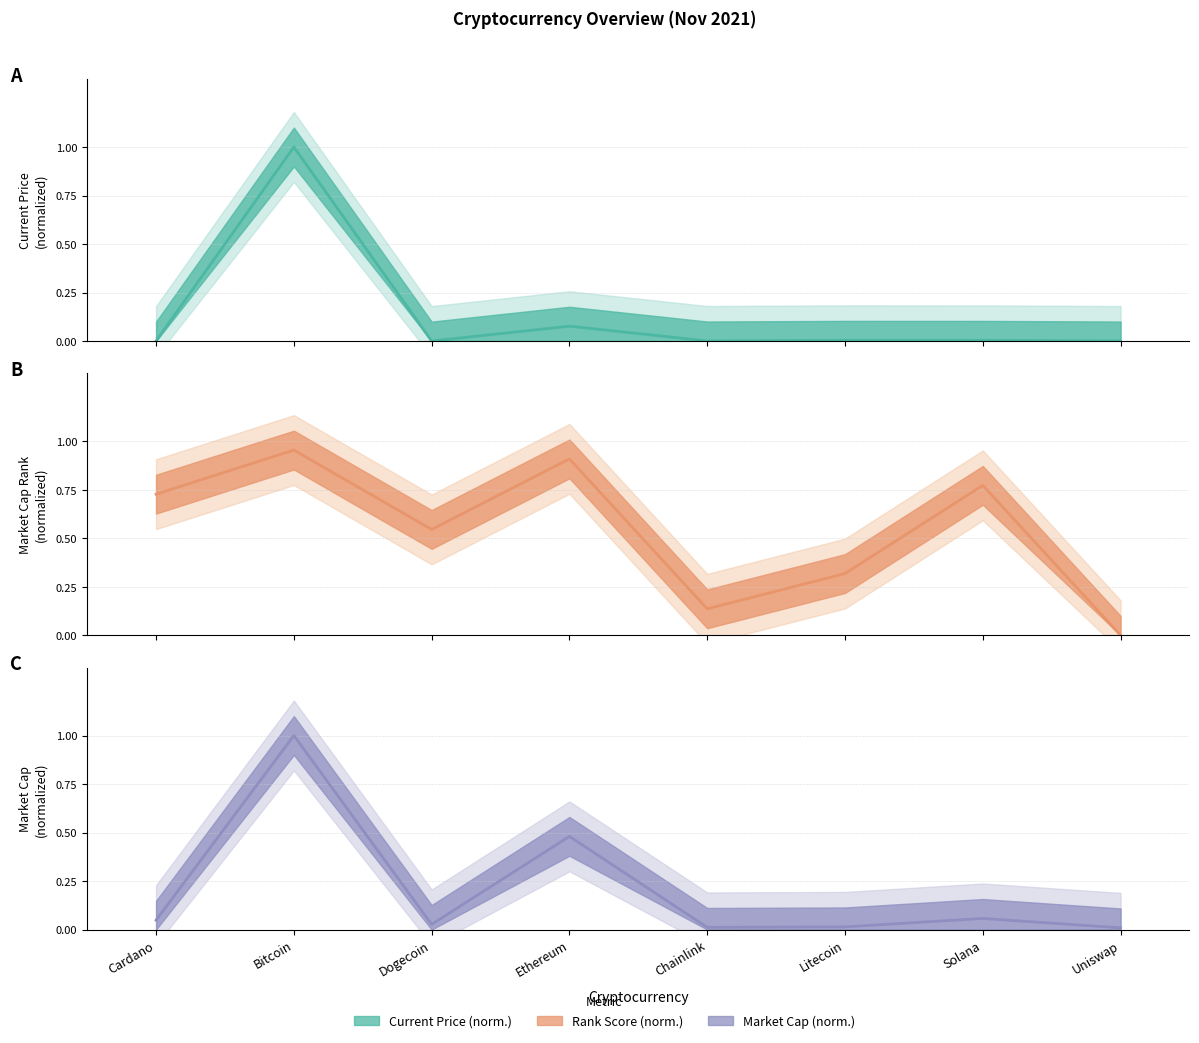

True or false: current_price has a value of 1.0 at Bitcoin.

True